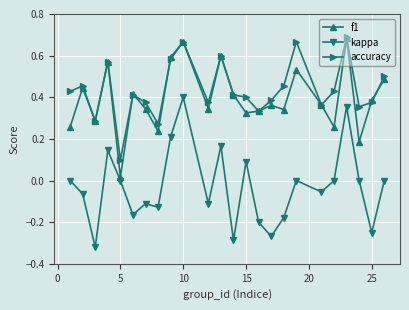

True or false: accuracy and kappa cross at least once.

False